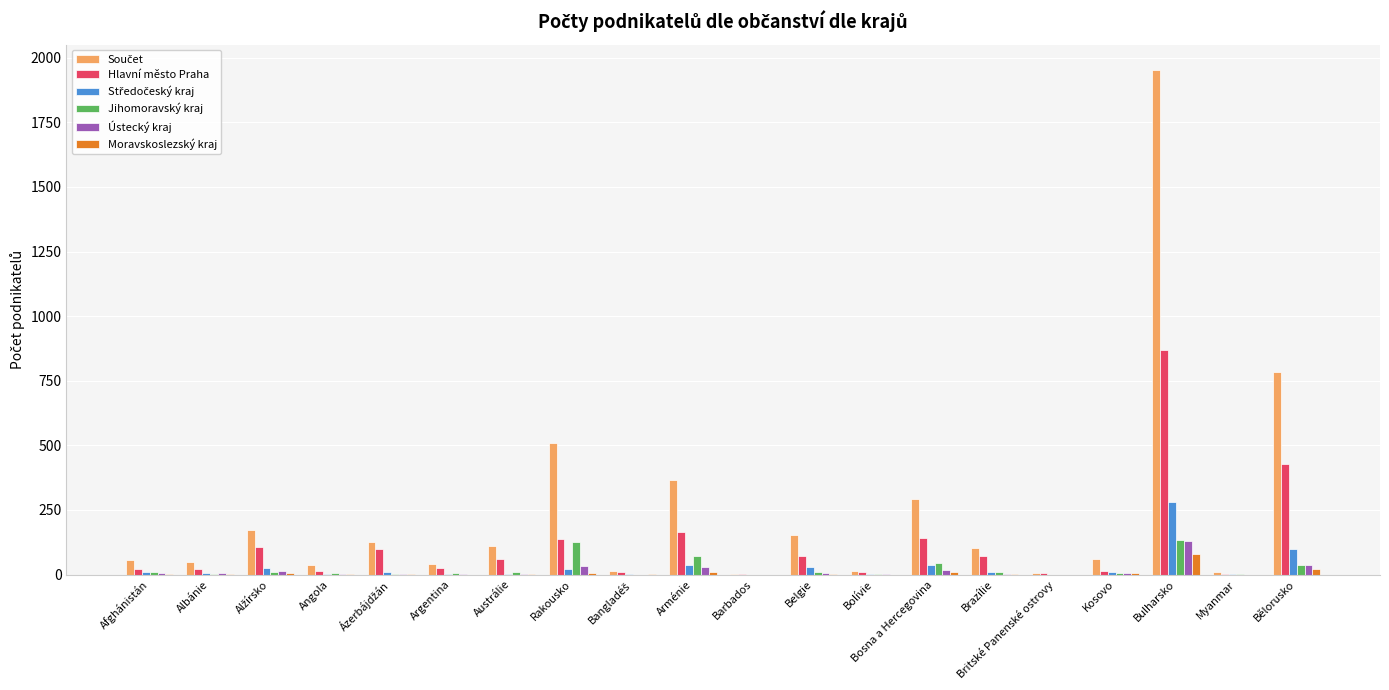

Is it true that Jihomoravský kraj equals 0 at Britské Panenské ostrovy?

True